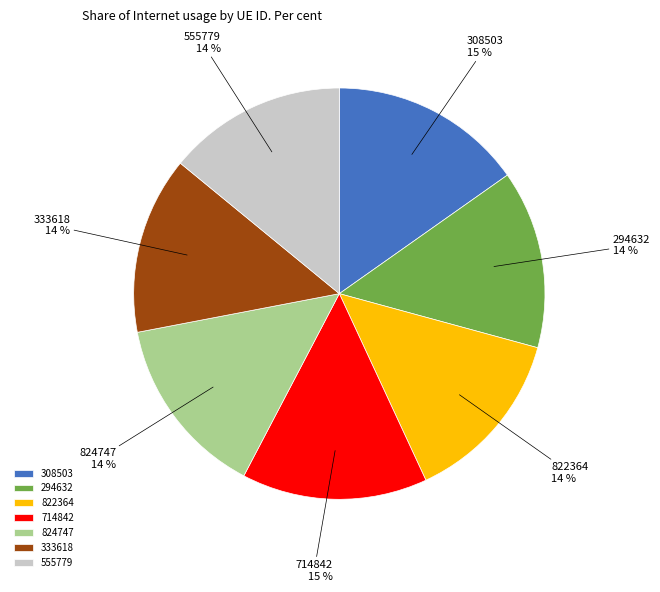

To the nearest percent, what is the average slice percentage?

14%